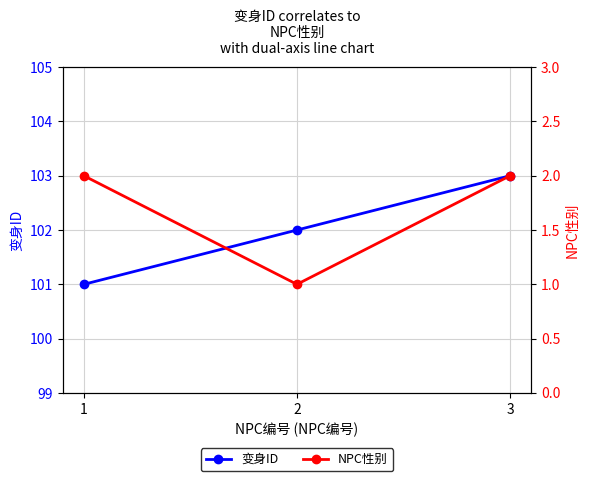

What is the maximum value shown in the chart?

103